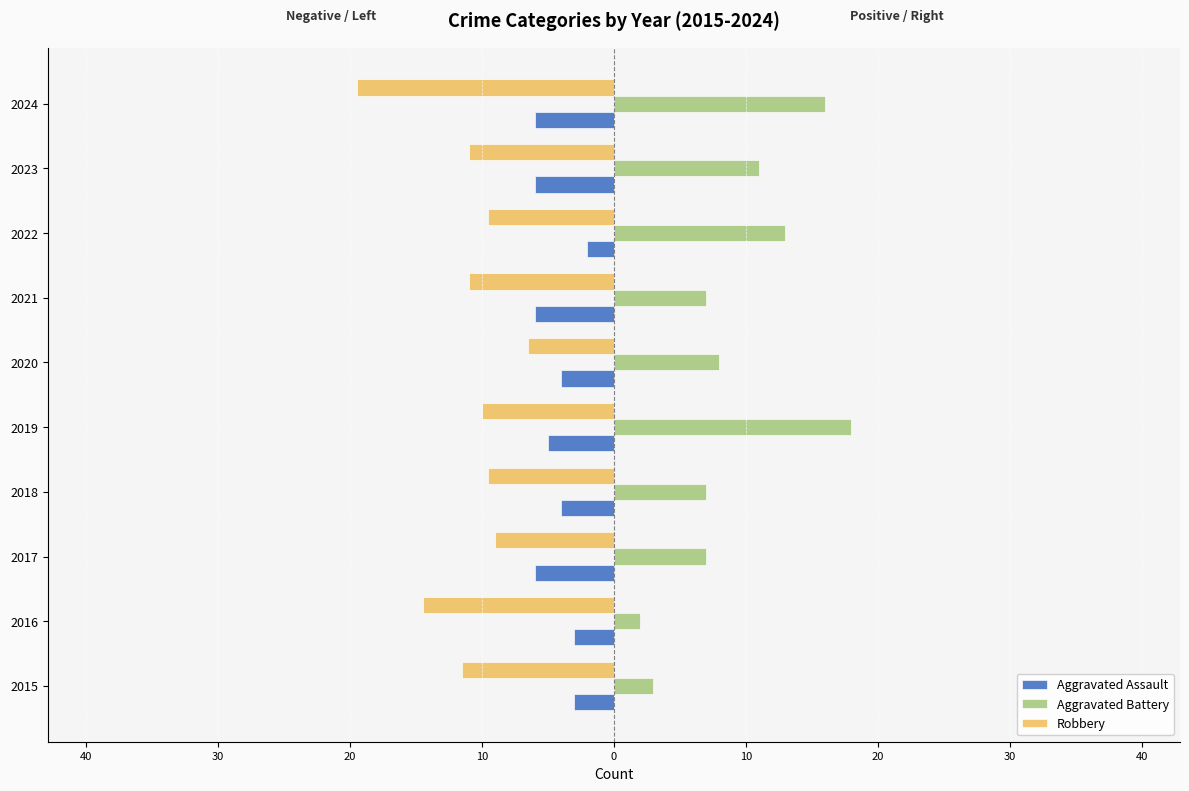

What are all the series names shown in the legend?

Aggravated Assault, Aggravated Battery, Robbery